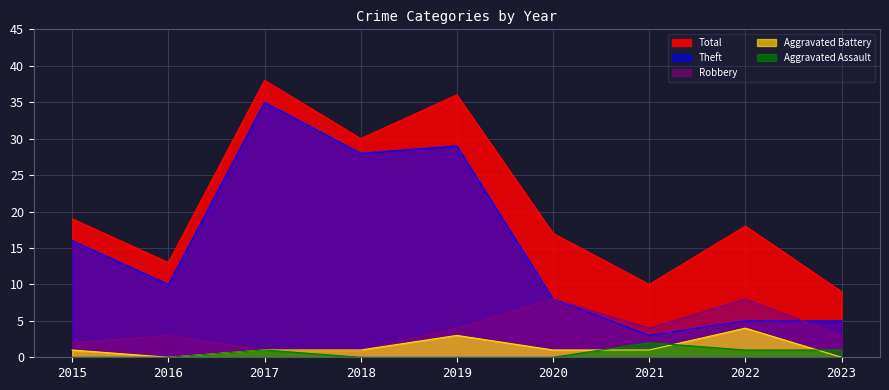

What are all the series names shown in the legend?

Total, Theft, Robbery, Aggravated Battery, Aggravated Assault